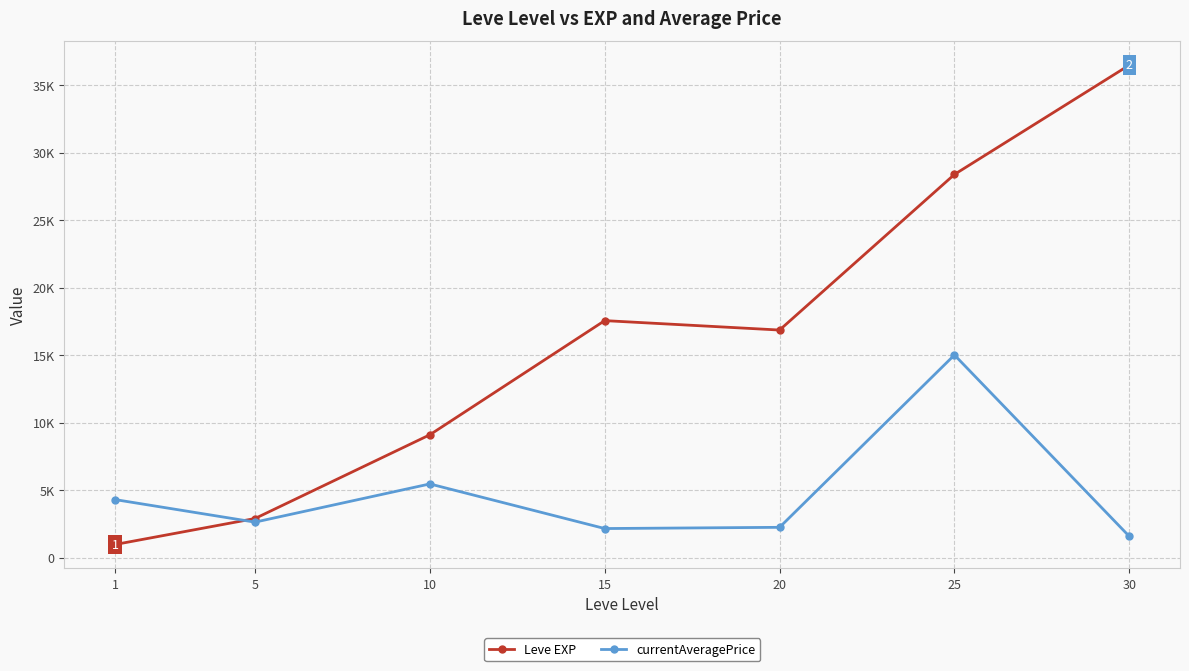

Is the value of Leve EXP at 30 greater than the value of currentAveragePrice at 15?

Yes